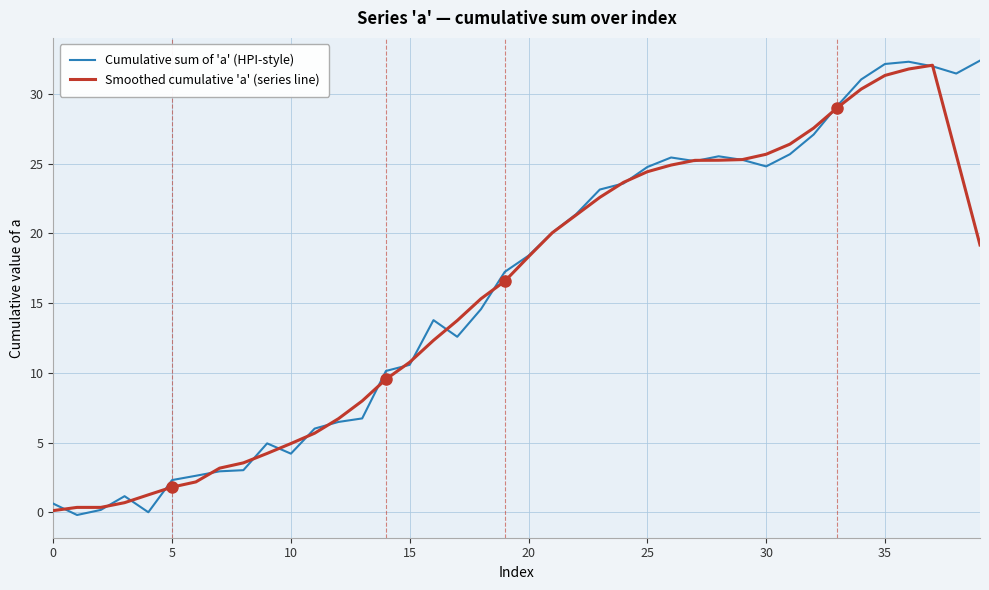

What is the highest value of the Cumulative sum of 'a' (HPI-style) series?

32.4